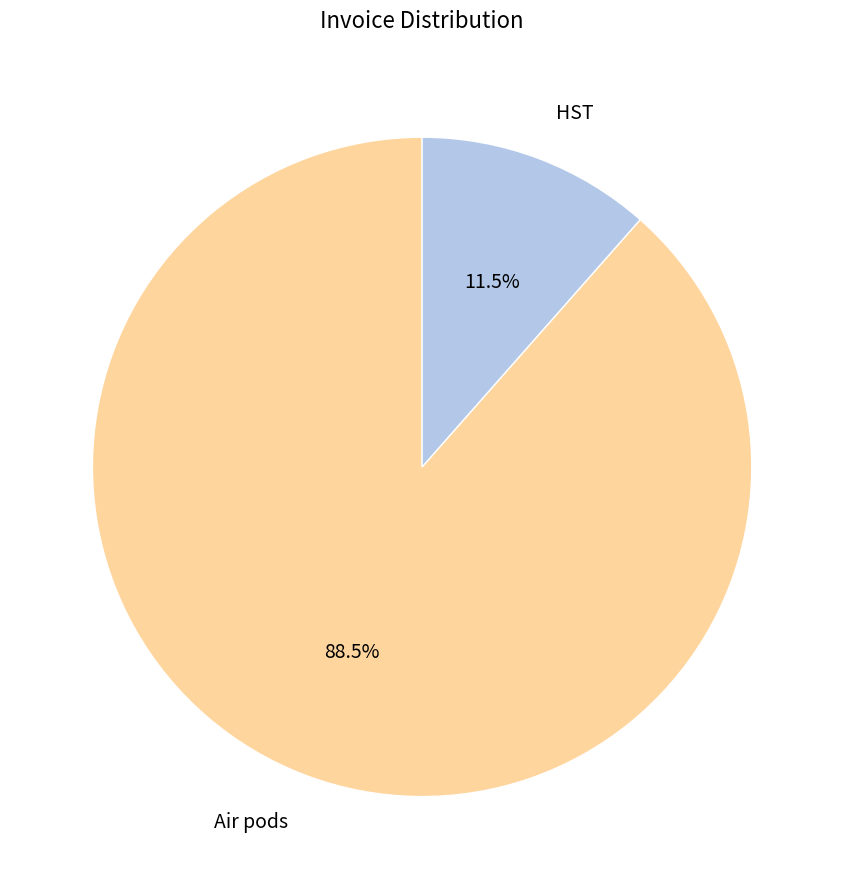

How many slices are in this pie chart?

2